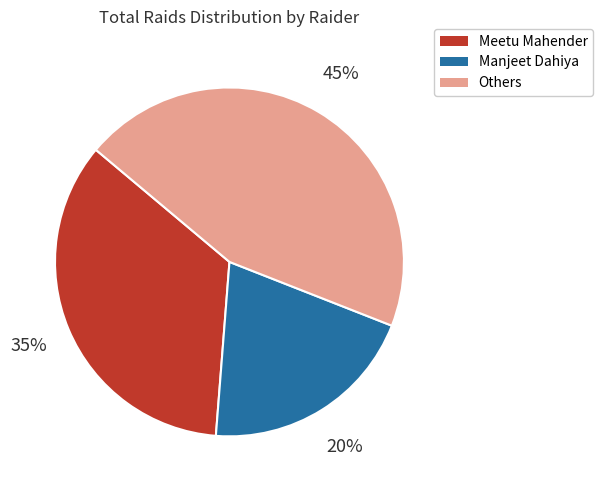

Is the sum of Manjeet Dahiya and Meetu Mahender greater than half?

Yes